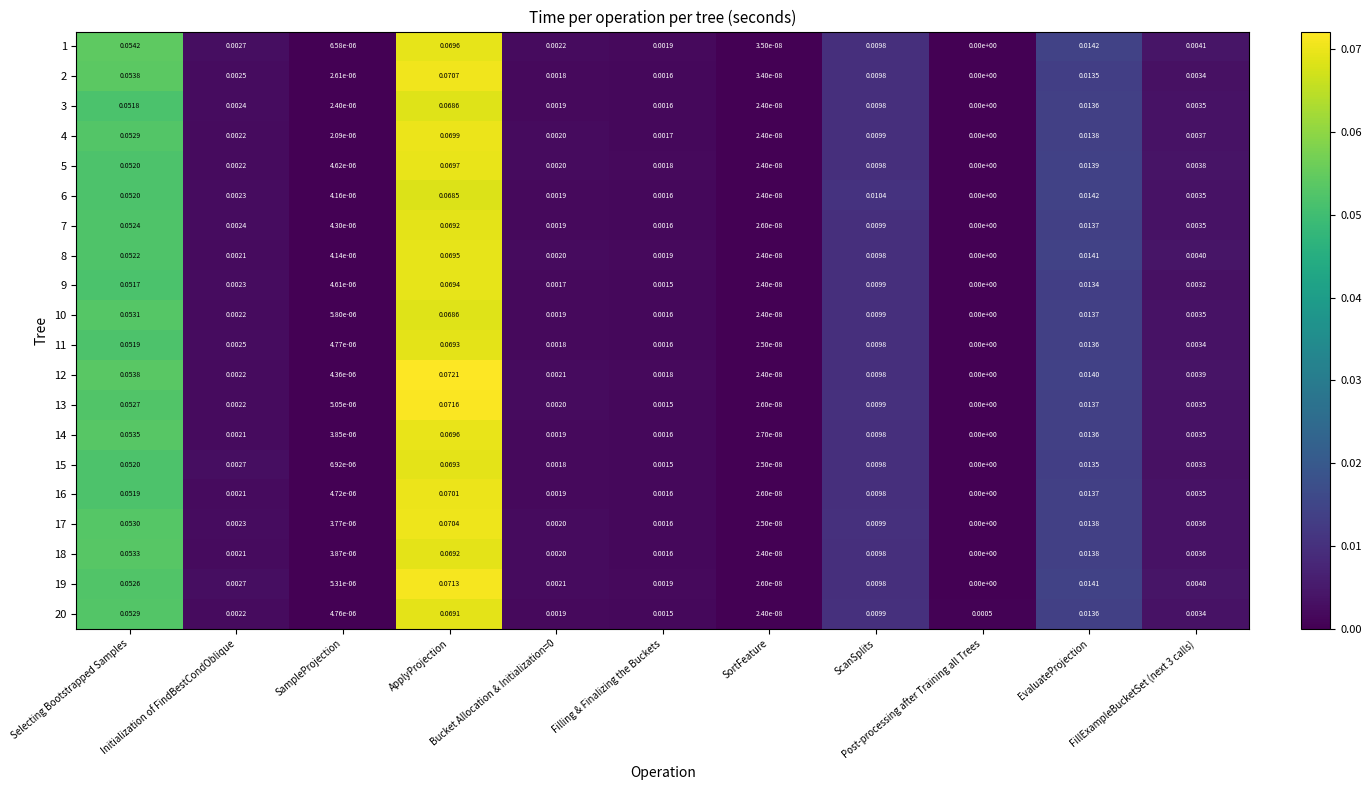

Reading left to right, extract all data points from this chart.

1: Selecting Bootstrapped Samples=0.1	Initialization of FindBestCondOblique=0.0	SampleProjection=0.0	ApplyProjection=0.1	Bucket Allocation & Initialization=0=0.0	Filling & Finalizing the Buckets=0.0	SortFeature=0.0	ScanSplits=0.0	Post-processing after Training all Trees=0.0	EvaluateProjection=0.0	FillExampleBucketSet (next 3 calls)=0.0
2: Selecting Bootstrapped Samples=0.1	Initialization of FindBestCondOblique=0.0	SampleProjection=0.0	ApplyProjection=0.1	Bucket Allocation & Initialization=0=0.0	Filling & Finalizing the Buckets=0.0	SortFeature=0.0	ScanSplits=0.0	Post-processing after Training all Trees=0.0	EvaluateProjection=0.0	FillExampleBucketSet (next 3 calls)=0.0
3: Selecting Bootstrapped Samples=0.1	Initialization of FindBestCondOblique=0.0	SampleProjection=0.0	ApplyProjection=0.1	Bucket Allocation & Initialization=0=0.0	Filling & Finalizing the Buckets=0.0	SortFeature=0.0	ScanSplits=0.0	Post-processing after Training all Trees=0.0	EvaluateProjection=0.0	FillExampleBucketSet (next 3 calls)=0.0
4: Selecting Bootstrapped Samples=0.1	Initialization of FindBestCondOblique=0.0	SampleProjection=0.0	ApplyProjection=0.1	Bucket Allocation & Initialization=0=0.0	Filling & Finalizing the Buckets=0.0	SortFeature=0.0	ScanSplits=0.0	Post-processing after Training all Trees=0.0	EvaluateProjection=0.0	FillExampleBucketSet (next 3 calls)=0.0
5: Selecting Bootstrapped Samples=0.1	Initialization of FindBestCondOblique=0.0	SampleProjection=0.0	ApplyProjection=0.1	Bucket Allocation & Initialization=0=0.0	Filling & Finalizing the Buckets=0.0	SortFeature=0.0	ScanSplits=0.0	Post-processing after Training all Trees=0.0	EvaluateProjection=0.0	FillExampleBucketSet (next 3 calls)=0.0
6: Selecting Bootstrapped Samples=0.1	Initialization of FindBestCondOblique=0.0	SampleProjection=0.0	ApplyProjection=0.1	Bucket Allocation & Initialization=0=0.0	Filling & Finalizing the Buckets=0.0	SortFeature=0.0	ScanSplits=0.0	Post-processing after Training all Trees=0.0	EvaluateProjection=0.0	FillExampleBucketSet (next 3 calls)=0.0
7: Selecting Bootstrapped Samples=0.1	Initialization of FindBestCondOblique=0.0	SampleProjection=0.0	ApplyProjection=0.1	Bucket Allocation & Initialization=0=0.0	Filling & Finalizing the Buckets=0.0	SortFeature=0.0	ScanSplits=0.0	Post-processing after Training all Trees=0.0	EvaluateProjection=0.0	FillExampleBucketSet (next 3 calls)=0.0
8: Selecting Bootstrapped Samples=0.1	Initialization of FindBestCondOblique=0.0	SampleProjection=0.0	ApplyProjection=0.1	Bucket Allocation & Initialization=0=0.0	Filling & Finalizing the Buckets=0.0	SortFeature=0.0	ScanSplits=0.0	Post-processing after Training all Trees=0.0	EvaluateProjection=0.0	FillExampleBucketSet (next 3 calls)=0.0
9: Selecting Bootstrapped Samples=0.1	Initialization of FindBestCondOblique=0.0	SampleProjection=0.0	ApplyProjection=0.1	Bucket Allocation & Initialization=0=0.0	Filling & Finalizing the Buckets=0.0	SortFeature=0.0	ScanSplits=0.0	Post-processing after Training all Trees=0.0	EvaluateProjection=0.0	FillExampleBucketSet (next 3 calls)=0.0
10: Selecting Bootstrapped Samples=0.1	Initialization of FindBestCondOblique=0.0	SampleProjection=0.0	ApplyProjection=0.1	Bucket Allocation & Initialization=0=0.0	Filling & Finalizing the Buckets=0.0	SortFeature=0.0	ScanSplits=0.0	Post-processing after Training all Trees=0.0	EvaluateProjection=0.0	FillExampleBucketSet (next 3 calls)=0.0
11: Selecting Bootstrapped Samples=0.1	Initialization of FindBestCondOblique=0.0	SampleProjection=0.0	ApplyProjection=0.1	Bucket Allocation & Initialization=0=0.0	Filling & Finalizing the Buckets=0.0	SortFeature=0.0	ScanSplits=0.0	Post-processing after Training all Trees=0.0	EvaluateProjection=0.0	FillExampleBucketSet (next 3 calls)=0.0
12: Selecting Bootstrapped Samples=0.1	Initialization of FindBestCondOblique=0.0	SampleProjection=0.0	ApplyProjection=0.1	Bucket Allocation & Initialization=0=0.0	Filling & Finalizing the Buckets=0.0	SortFeature=0.0	ScanSplits=0.0	Post-processing after Training all Trees=0.0	EvaluateProjection=0.0	FillExampleBucketSet (next 3 calls)=0.0
13: Selecting Bootstrapped Samples=0.1	Initialization of FindBestCondOblique=0.0	SampleProjection=0.0	ApplyProjection=0.1	Bucket Allocation & Initialization=0=0.0	Filling & Finalizing the Buckets=0.0	SortFeature=0.0	ScanSplits=0.0	Post-processing after Training all Trees=0.0	EvaluateProjection=0.0	FillExampleBucketSet (next 3 calls)=0.0
14: Selecting Bootstrapped Samples=0.1	Initialization of FindBestCondOblique=0.0	SampleProjection=0.0	ApplyProjection=0.1	Bucket Allocation & Initialization=0=0.0	Filling & Finalizing the Buckets=0.0	SortFeature=0.0	ScanSplits=0.0	Post-processing after Training all Trees=0.0	EvaluateProjection=0.0	FillExampleBucketSet (next 3 calls)=0.0
15: Selecting Bootstrapped Samples=0.1	Initialization of FindBestCondOblique=0.0	SampleProjection=0.0	ApplyProjection=0.1	Bucket Allocation & Initialization=0=0.0	Filling & Finalizing the Buckets=0.0	SortFeature=0.0	ScanSplits=0.0	Post-processing after Training all Trees=0.0	EvaluateProjection=0.0	FillExampleBucketSet (next 3 calls)=0.0
16: Selecting Bootstrapped Samples=0.1	Initialization of FindBestCondOblique=0.0	SampleProjection=0.0	ApplyProjection=0.1	Bucket Allocation & Initialization=0=0.0	Filling & Finalizing the Buckets=0.0	SortFeature=0.0	ScanSplits=0.0	Post-processing after Training all Trees=0.0	EvaluateProjection=0.0	FillExampleBucketSet (next 3 calls)=0.0
17: Selecting Bootstrapped Samples=0.1	Initialization of FindBestCondOblique=0.0	SampleProjection=0.0	ApplyProjection=0.1	Bucket Allocation & Initialization=0=0.0	Filling & Finalizing the Buckets=0.0	SortFeature=0.0	ScanSplits=0.0	Post-processing after Training all Trees=0.0	EvaluateProjection=0.0	FillExampleBucketSet (next 3 calls)=0.0
18: Selecting Bootstrapped Samples=0.1	Initialization of FindBestCondOblique=0.0	SampleProjection=0.0	ApplyProjection=0.1	Bucket Allocation & Initialization=0=0.0	Filling & Finalizing the Buckets=0.0	SortFeature=0.0	ScanSplits=0.0	Post-processing after Training all Trees=0.0	EvaluateProjection=0.0	FillExampleBucketSet (next 3 calls)=0.0
19: Selecting Bootstrapped Samples=0.1	Initialization of FindBestCondOblique=0.0	SampleProjection=0.0	ApplyProjection=0.1	Bucket Allocation & Initialization=0=0.0	Filling & Finalizing the Buckets=0.0	SortFeature=0.0	ScanSplits=0.0	Post-processing after Training all Trees=0.0	EvaluateProjection=0.0	FillExampleBucketSet (next 3 calls)=0.0
20: Selecting Bootstrapped Samples=0.1	Initialization of FindBestCondOblique=0.0	SampleProjection=0.0	ApplyProjection=0.1	Bucket Allocation & Initialization=0=0.0	Filling & Finalizing the Buckets=0.0	SortFeature=0.0	ScanSplits=0.0	Post-processing after Training all Trees=0.0	EvaluateProjection=0.0	FillExampleBucketSet (next 3 calls)=0.0